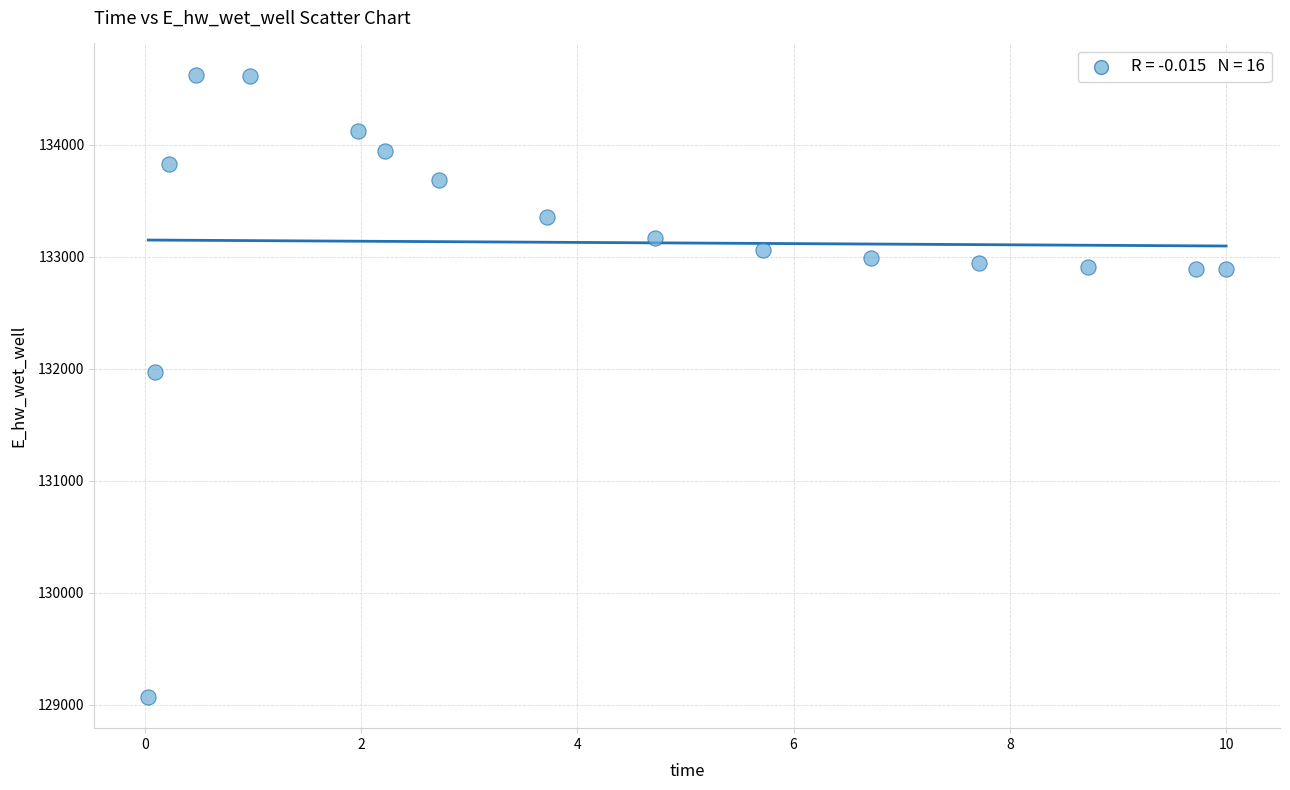

What is the range of X values (max minus min)?

10.0